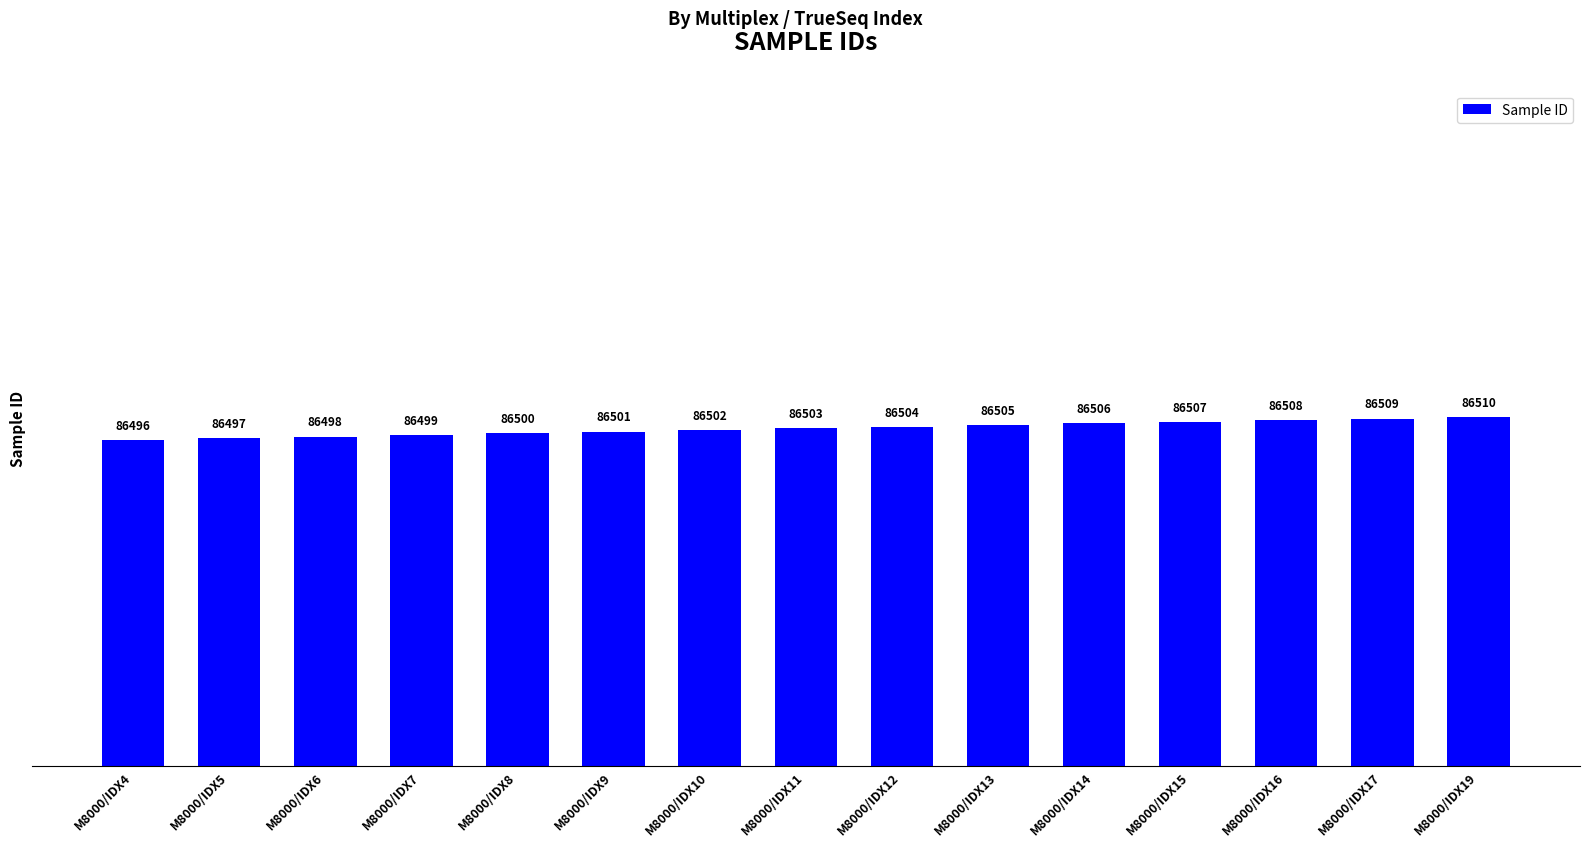

What is the change in value from M8000/IDX13 to M8000/IDX17?

+4